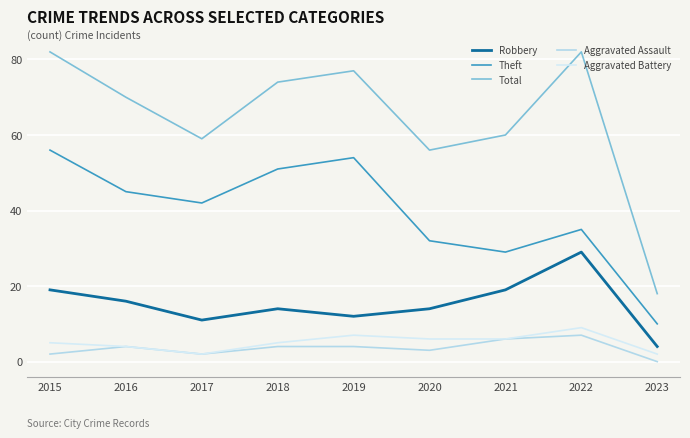

How many lines are shown in the chart?

5